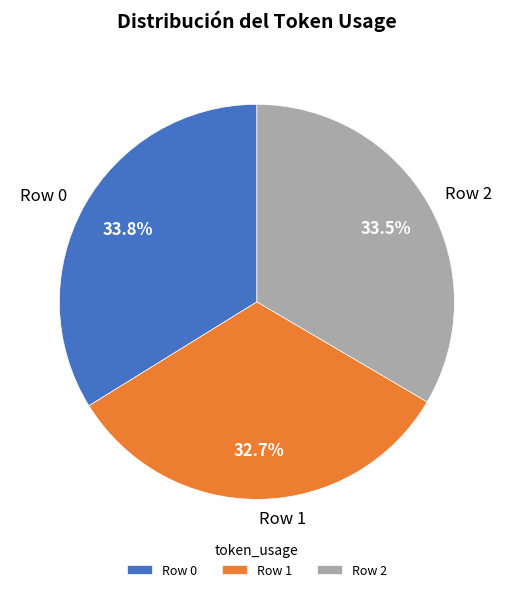

What is the total percentage of Row 2 and Row 0?

67.3%